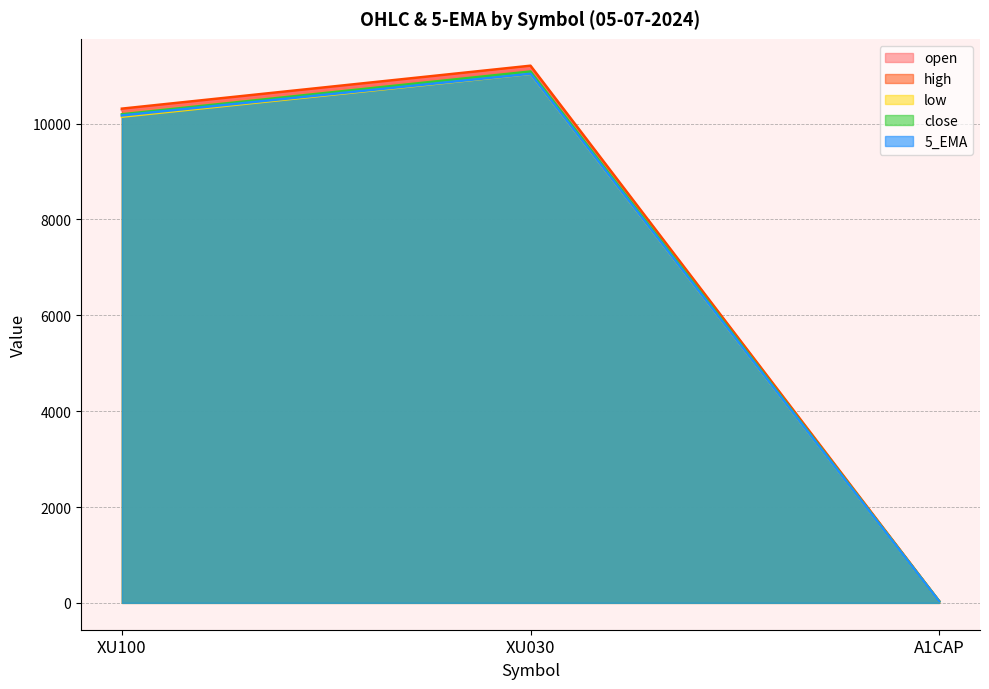

What is the value of the low point at the 2nd from the left?

11038.9